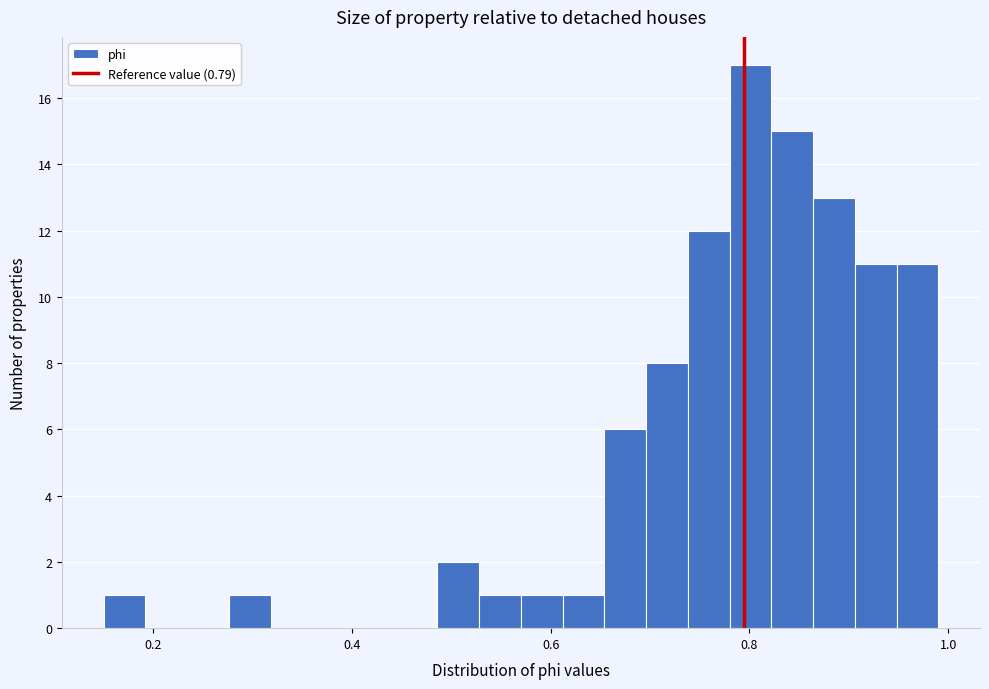

Read against the x-axis, roughly where is the centre of the tallest bar?

0.80